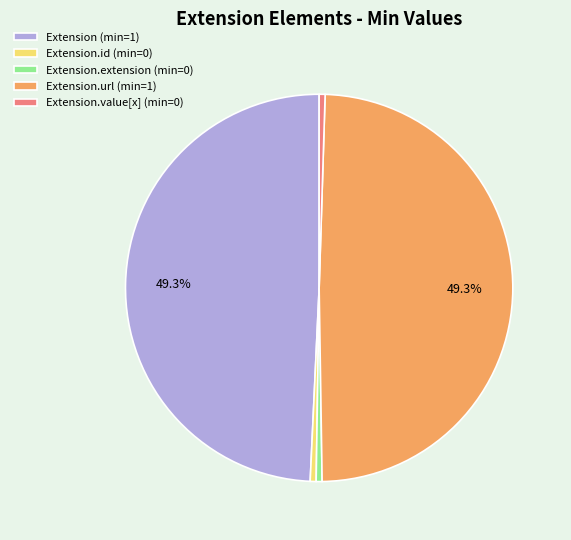

How many segments does this pie chart have?

5